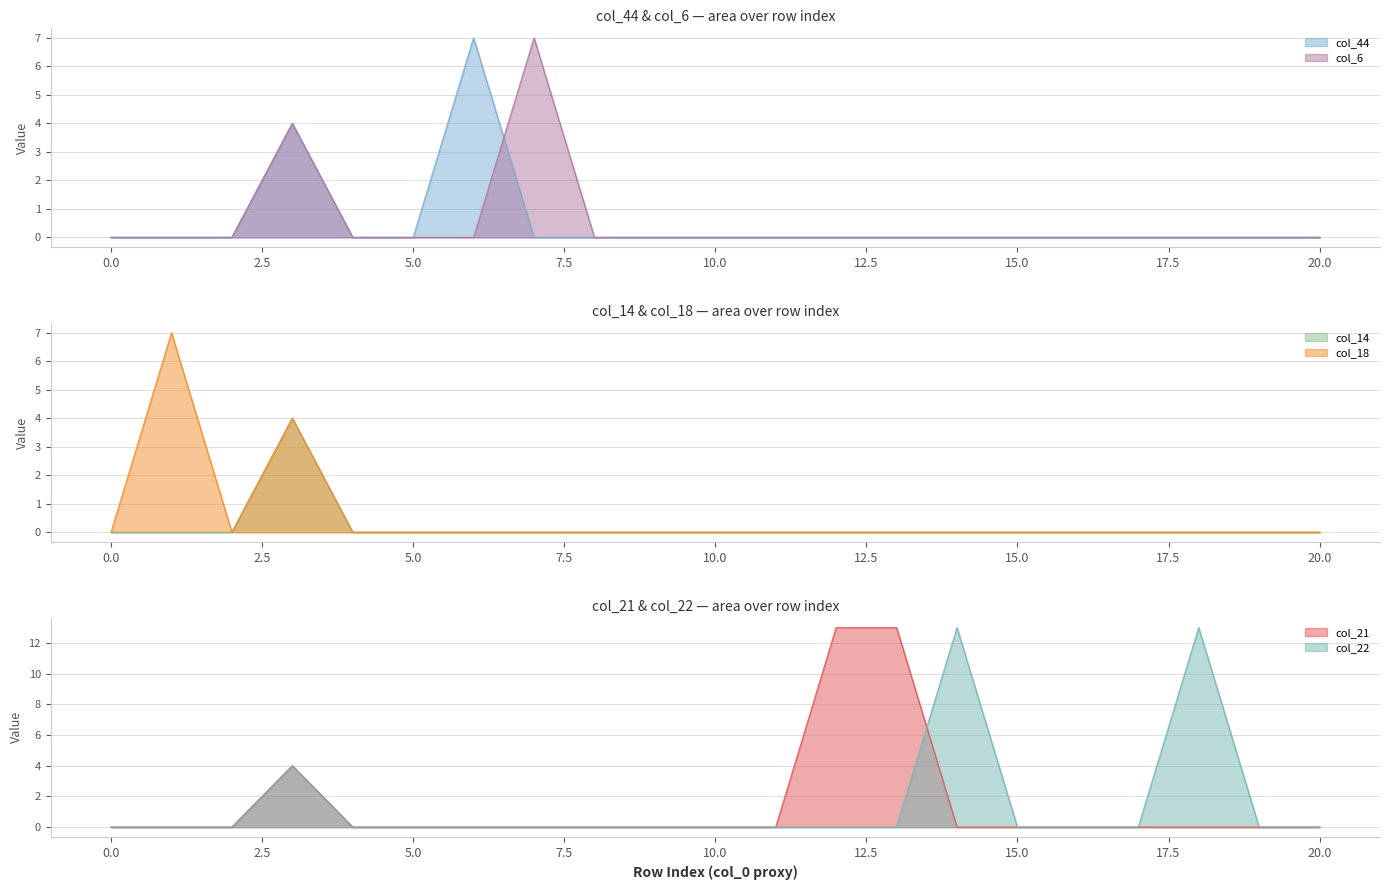

What is the difference between the maximum and minimum values in the col_14 series?

4